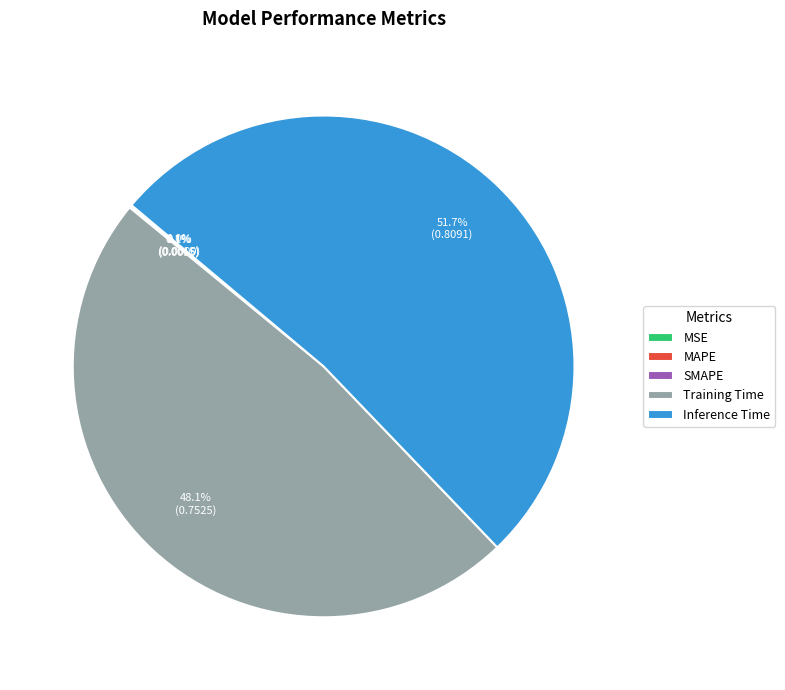

To the nearest percent, what is the combined percentage of Training Time and Inference Time?

100%